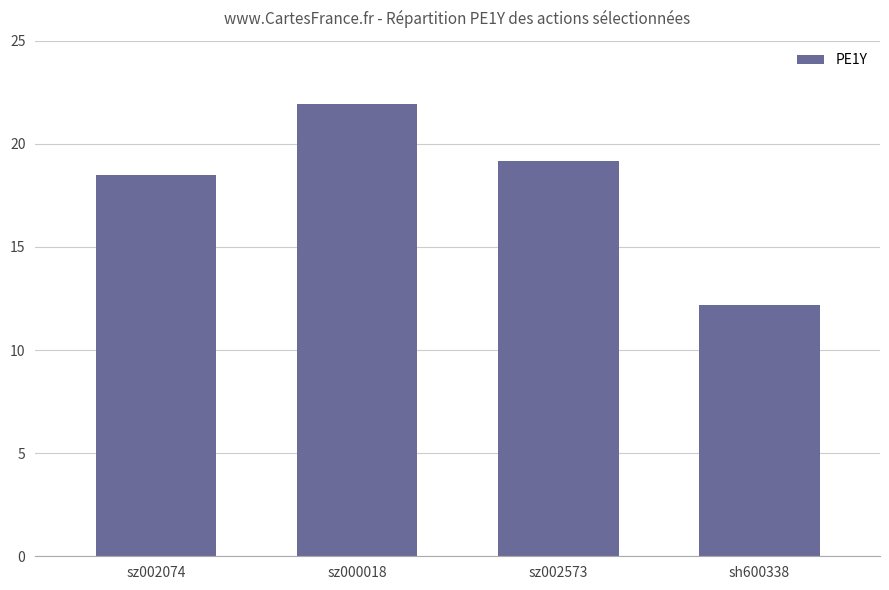

What is the value of the 3rd bar from the left?

19.2